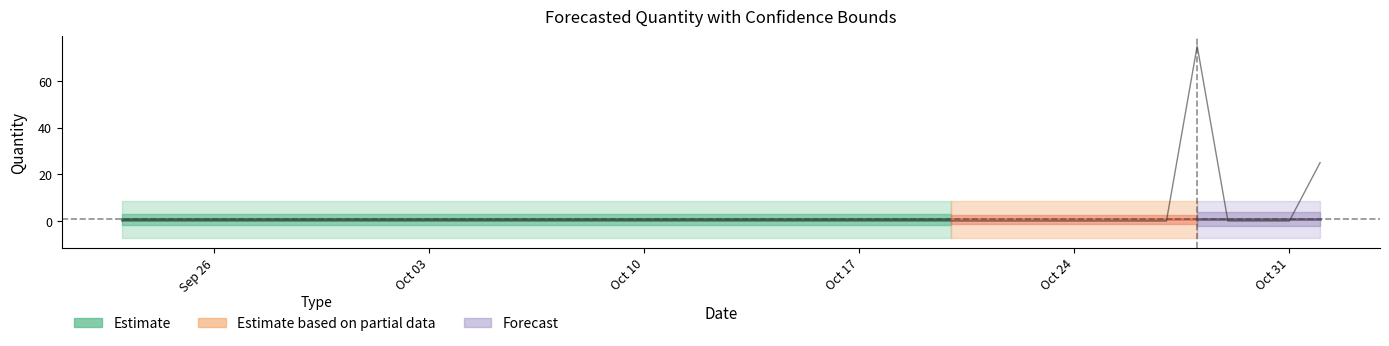

The Lower_Bound series shows -7.4 at 9. True or false?

True